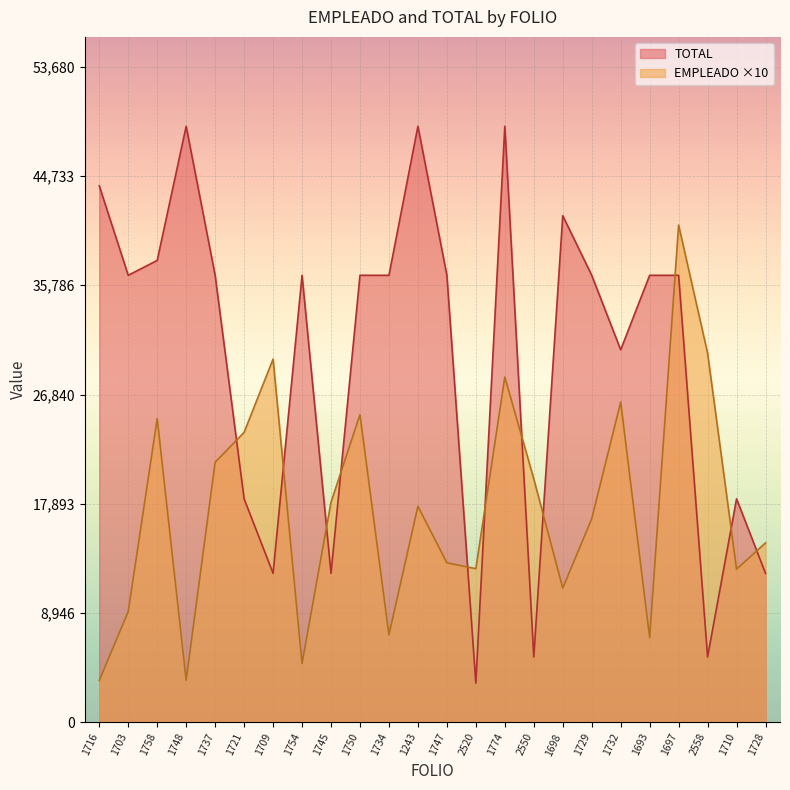

True or false: EMPLEADO and TOTAL cross at least once.

True